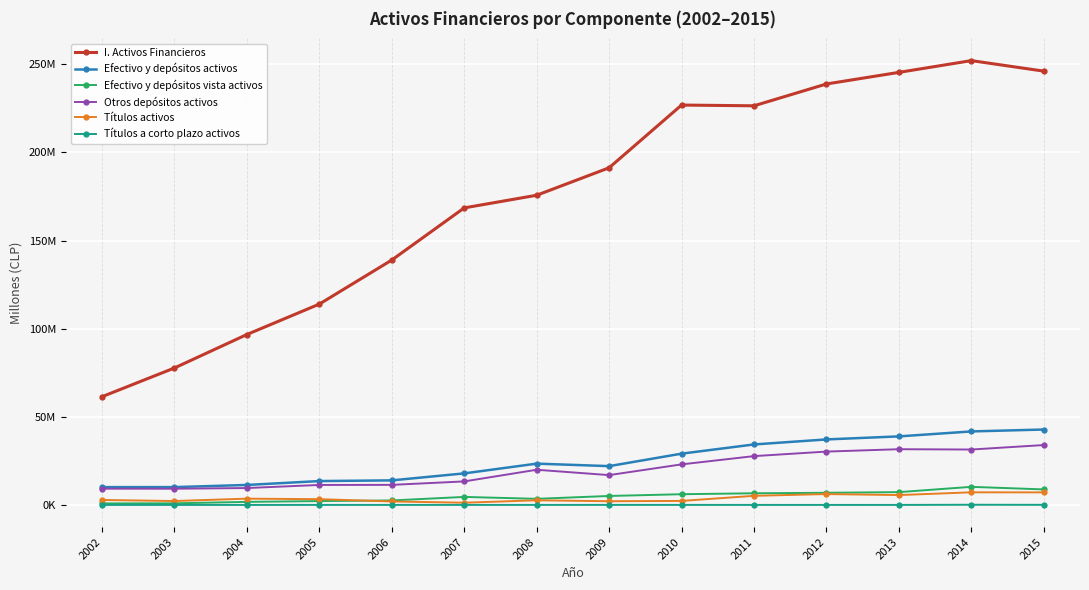

What is the value of the Títulos a corto plazo activos point at the 7th from the left?

18928